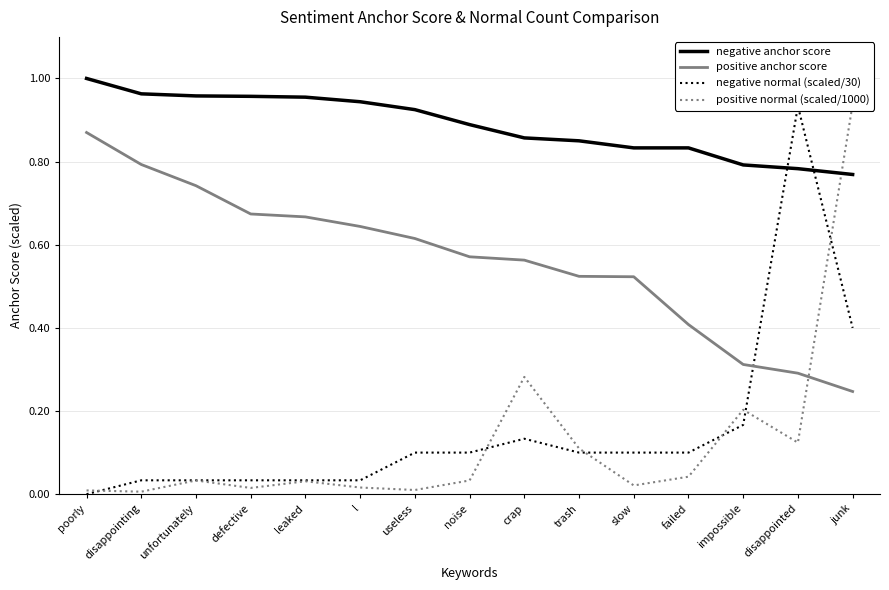

Is the value of positive normal (scaled/1000) at noise greater than the value of negative normal (scaled/30) at l?

No